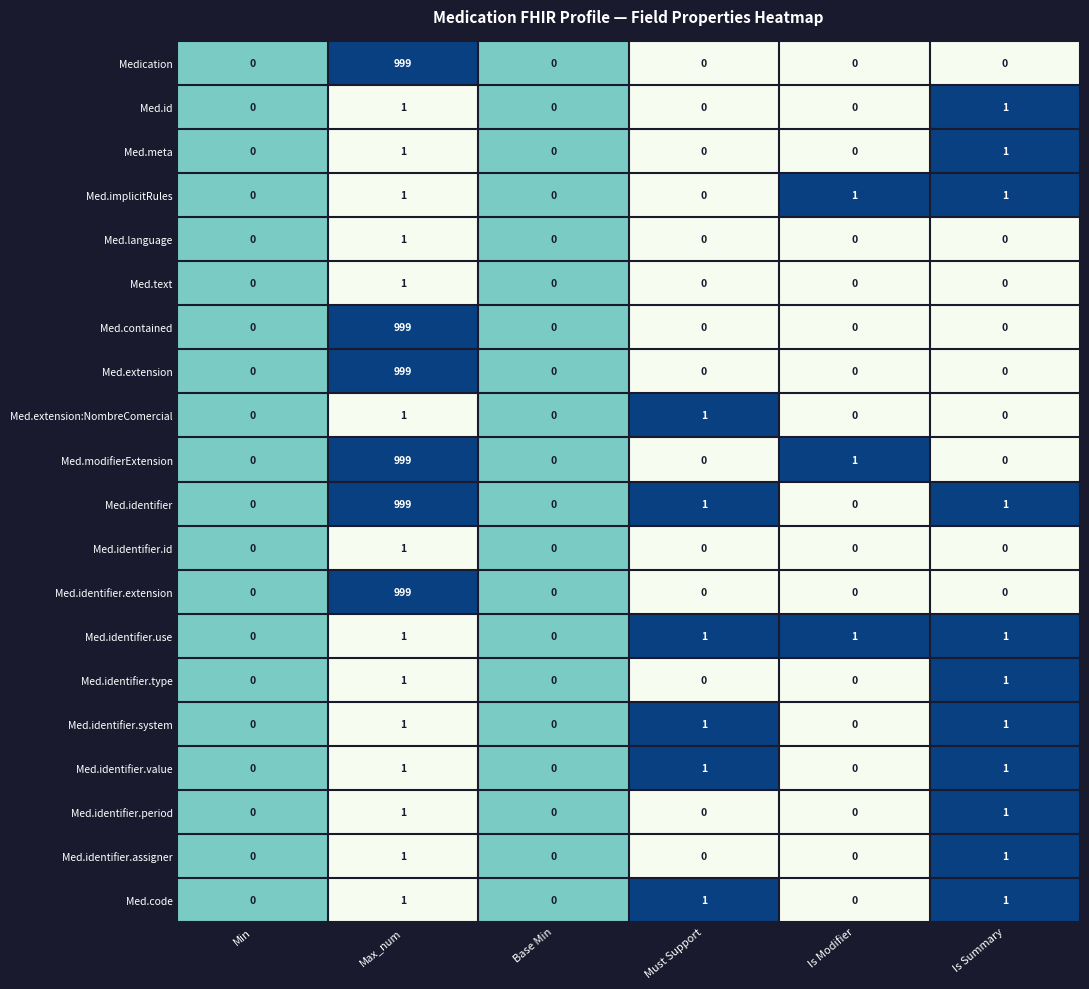

How many series are shown in this chart?

20